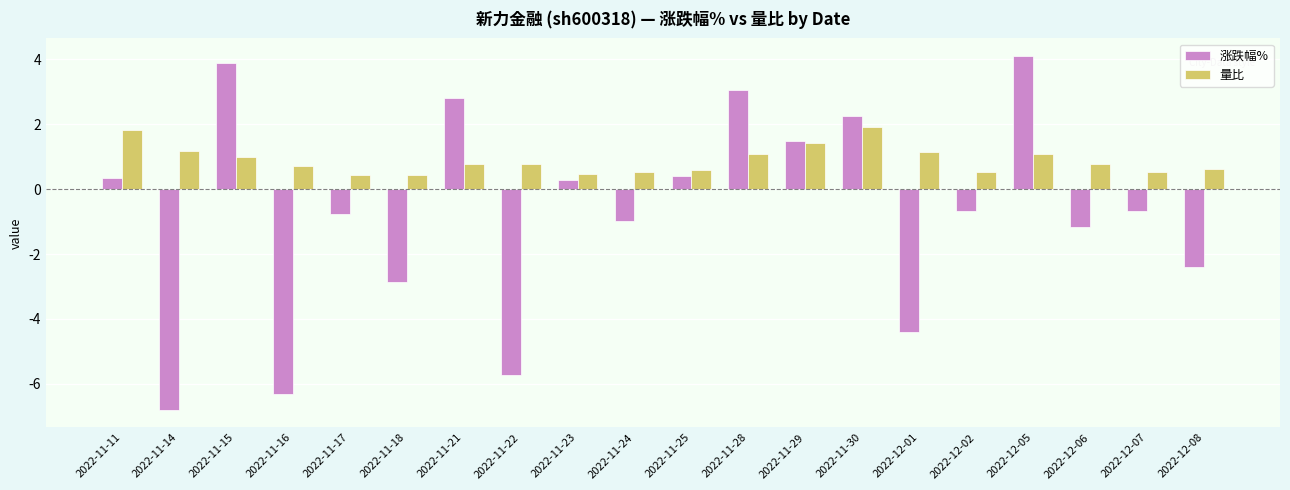

The value of 涨跌幅% at 2022-11-24 is -1.0. True or false?

True